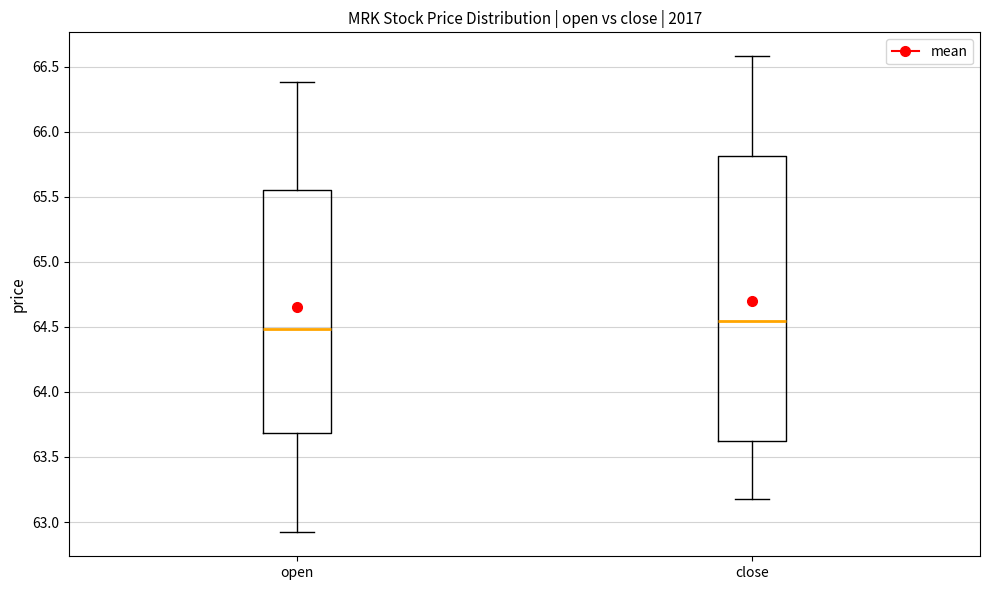

Reading left to right, read every box against the y-axis: the position of its median line, the range the box covers, and the ends of its whiskers. The values are not printed on the chart, so give them approximately, as read against the axis.

open: median 64.50, box 63.70 to 65.55, whiskers 62.90 to 66.40
close: median 64.55, box 63.60 to 65.80, whiskers 63.20 to 66.60